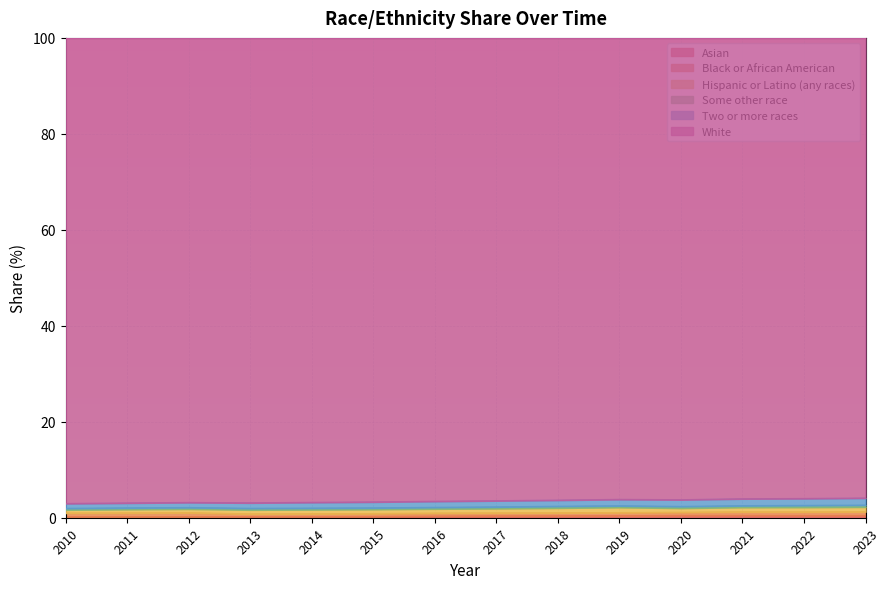

What is the average value of the Two or more races series?

1.3